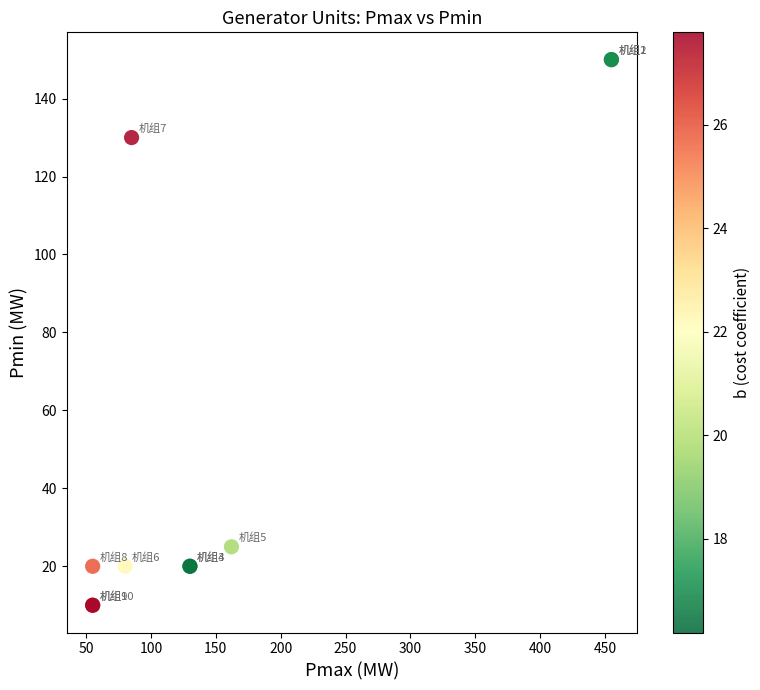

What Y value in the scatter plot is closest to 80?

130